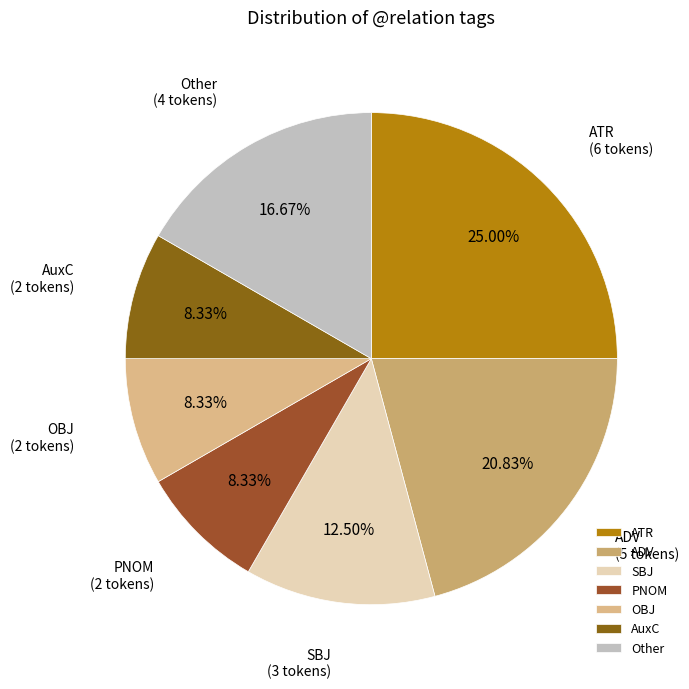

Is Other the majority of the pie?

No